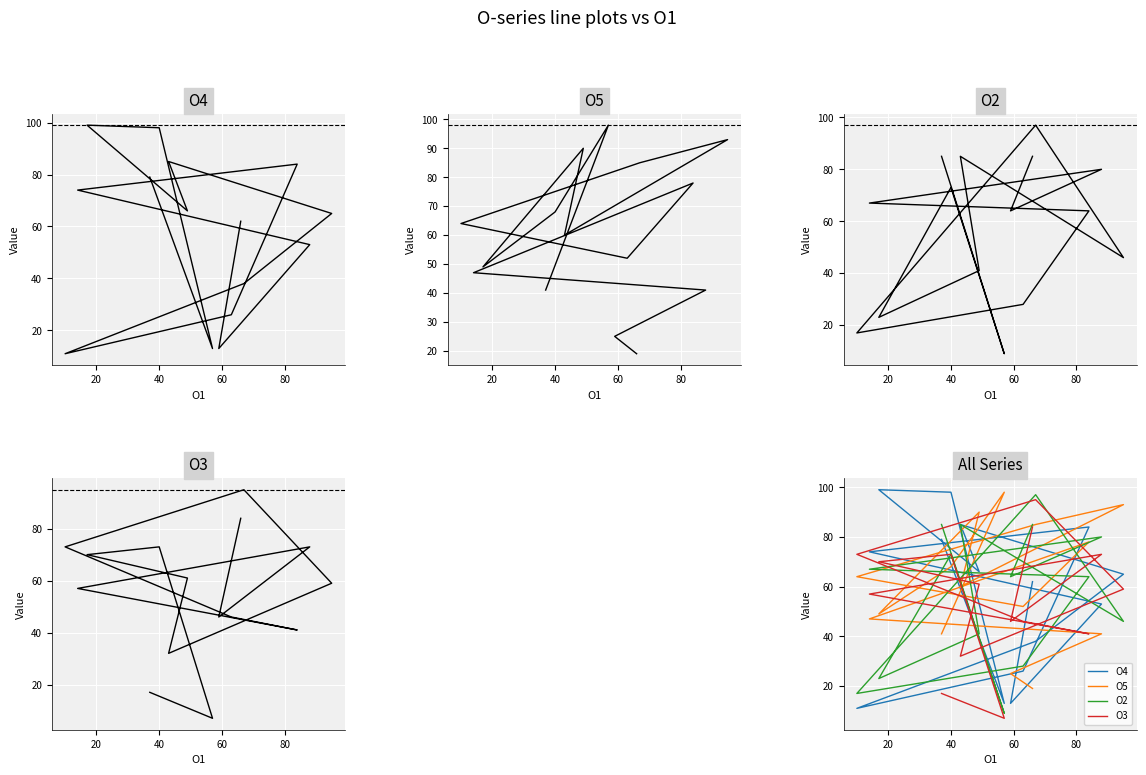

What is the sum of all O3 values?

834